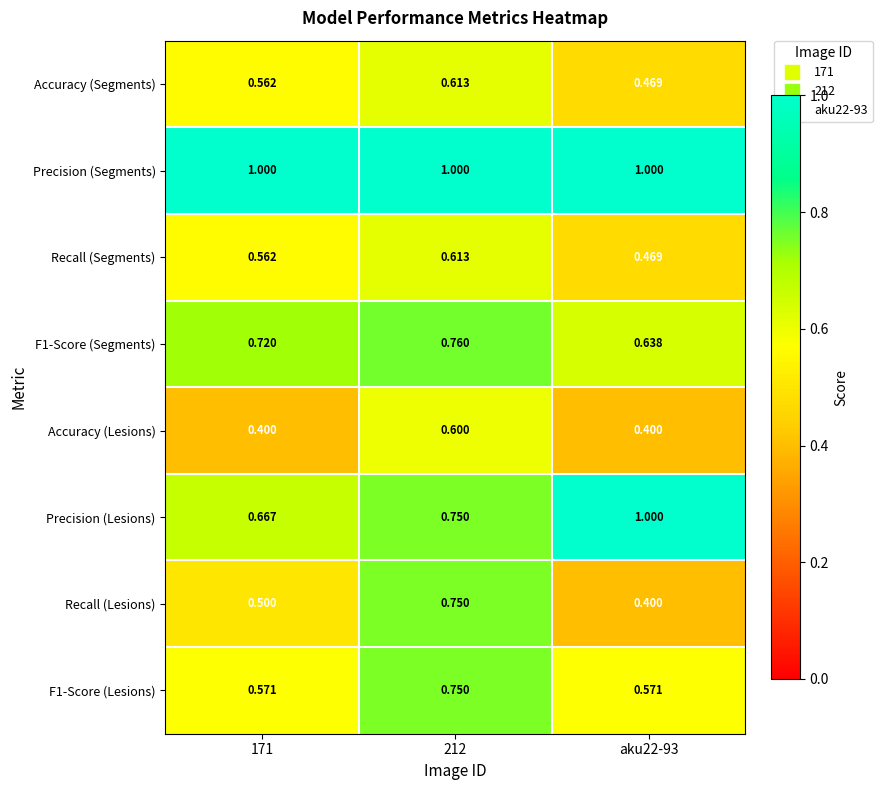

Which series changed the most between 212 and aku22-93?

Recall (Lesions)